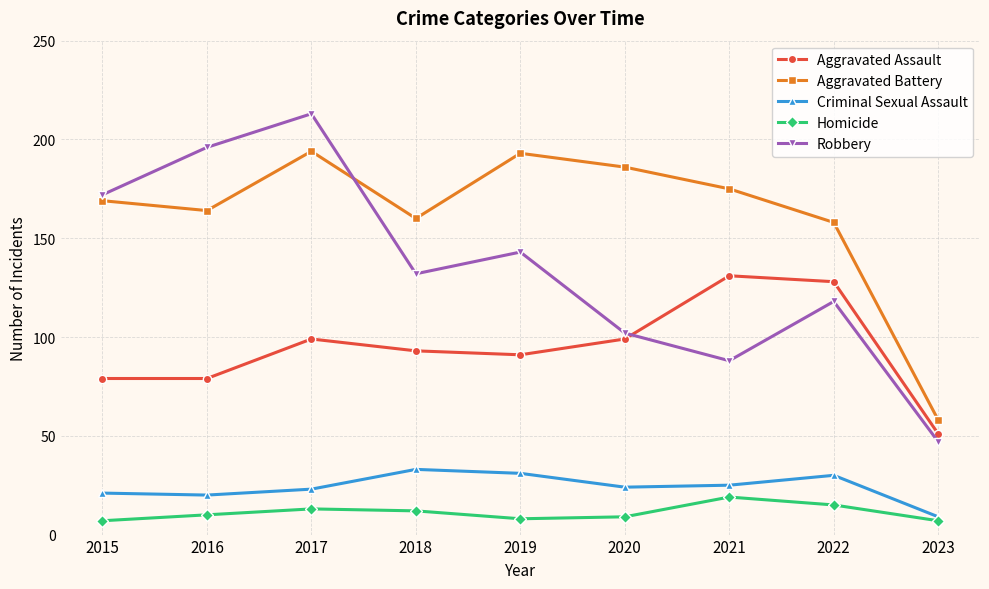

True or false: Aggravated Assault has a value of 79 at 2016.

True